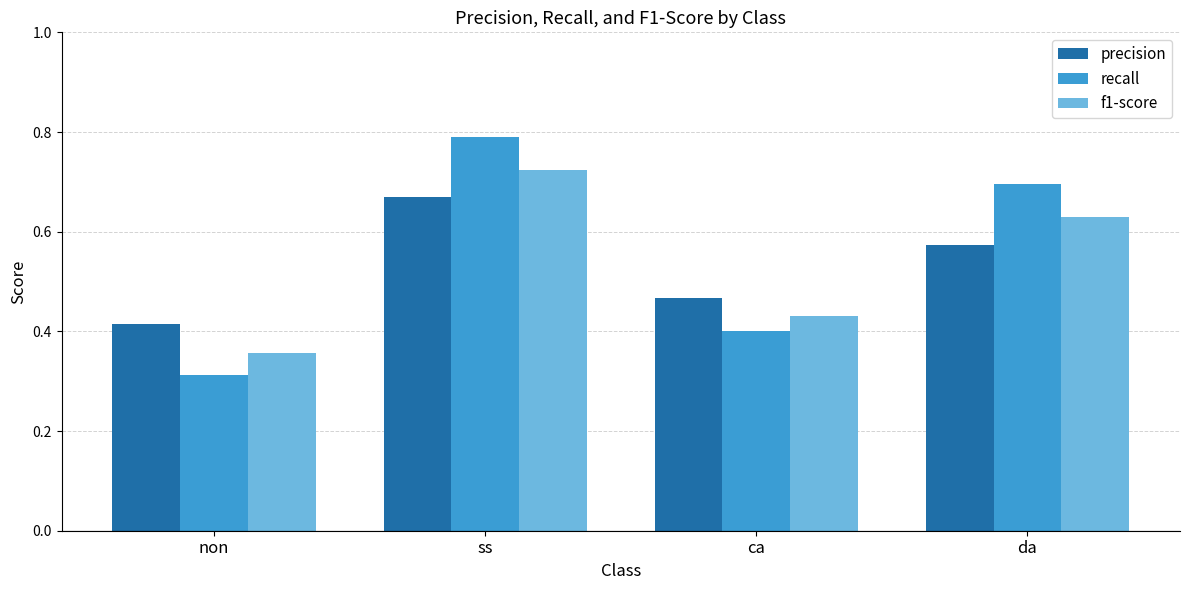

True or false: f1-score has a value of 1.2 at ss.

False